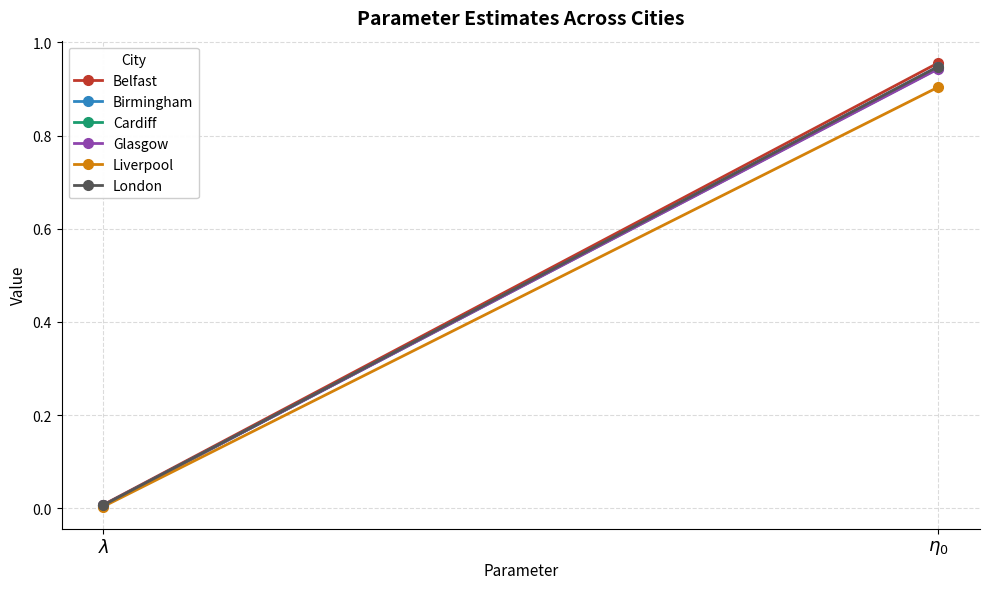

At which category is the sum across all series the highest?

$\eta_0$